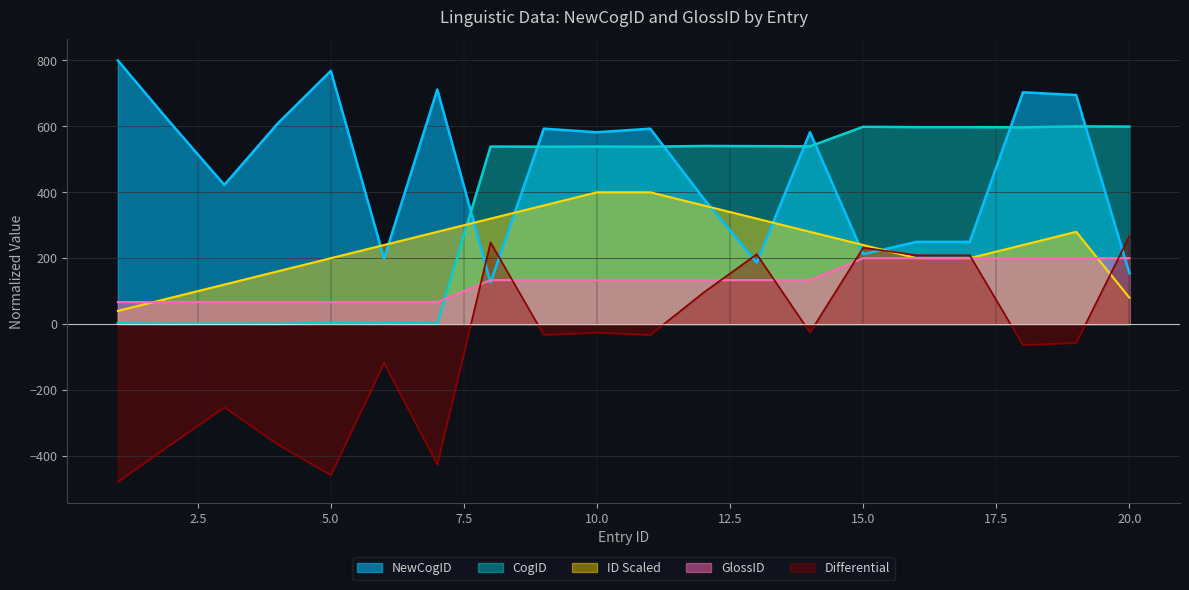

How many times do NewCogID and ID_scaled cross each other?

8